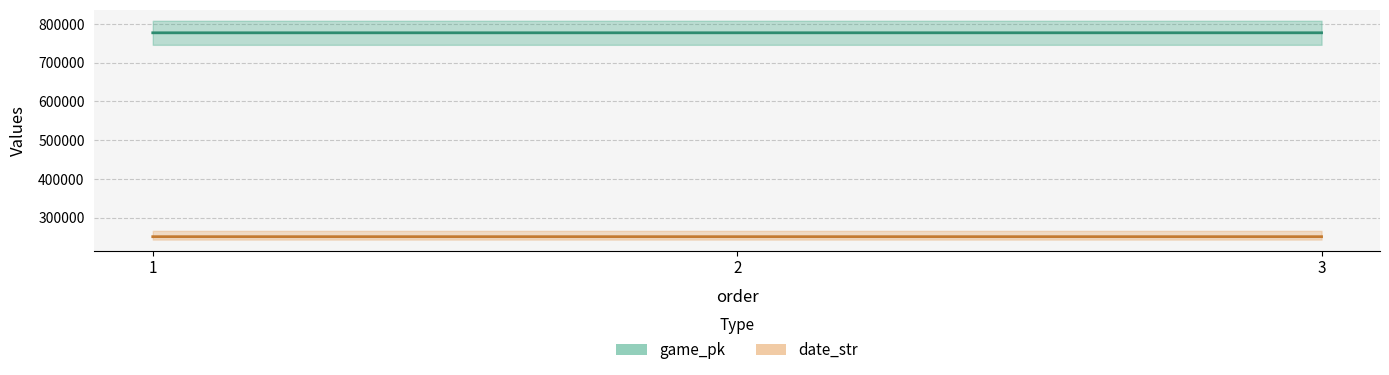

At which category is the sum across all series the highest?

3